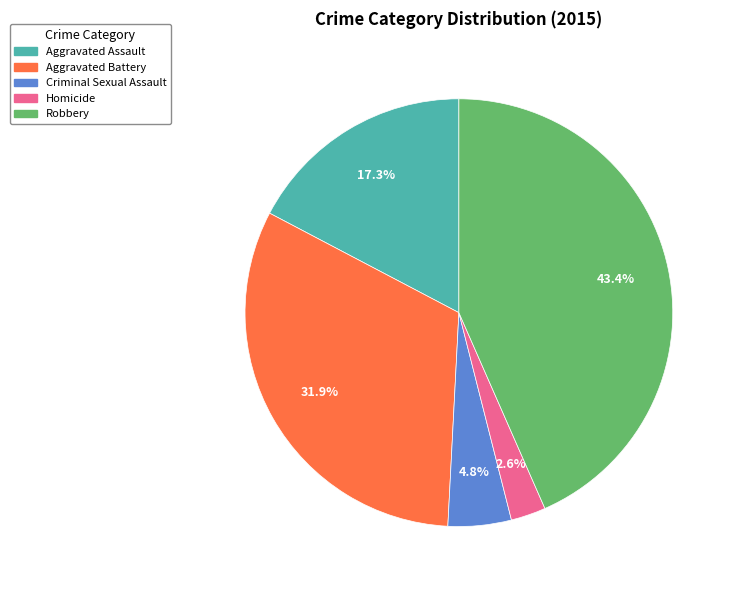

Rank the categories by value from lowest to highest.

Homicide, Criminal Sexual Assault, Aggravated Assault, Aggravated Battery, Robbery